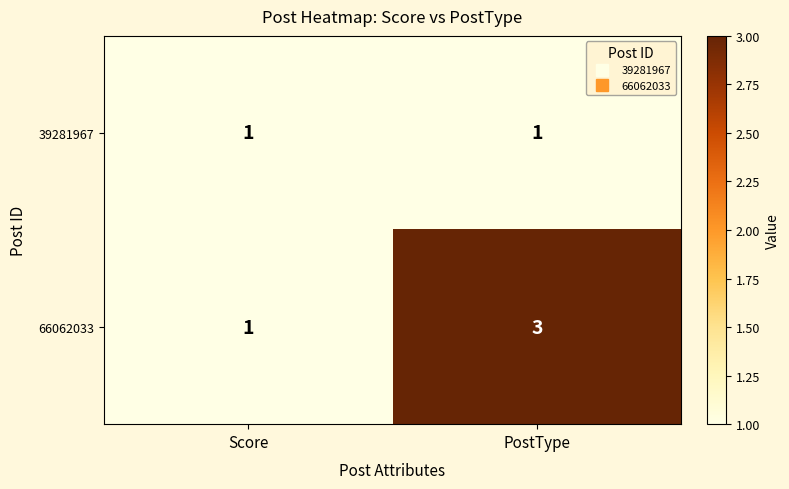

List the series in order of their peak value, lowest first.

39281967, 66062033